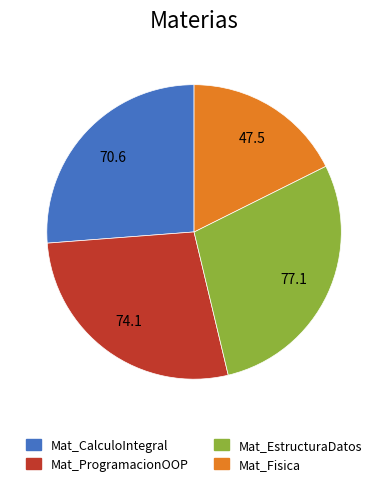

Rank the categories by value from highest to lowest.

Mat_EstructuraDatos, Mat_ProgramacionOOP, Mat_CalculoIntegral, Mat_Fisica